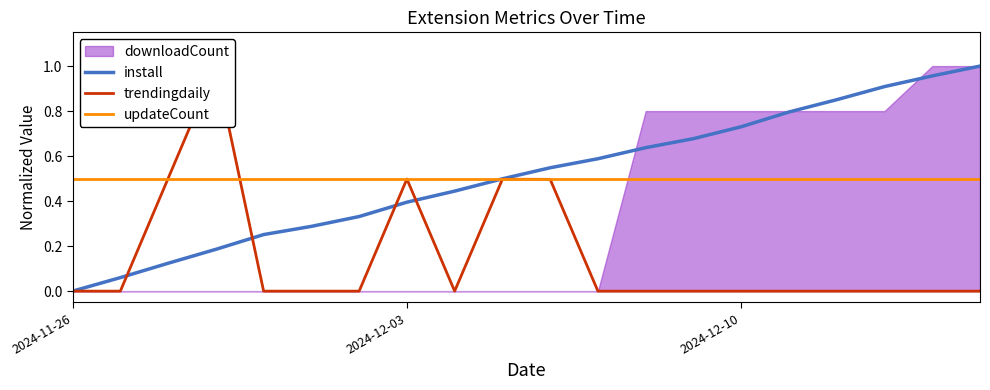

At which label does install reach its minimum?

2024-11-26